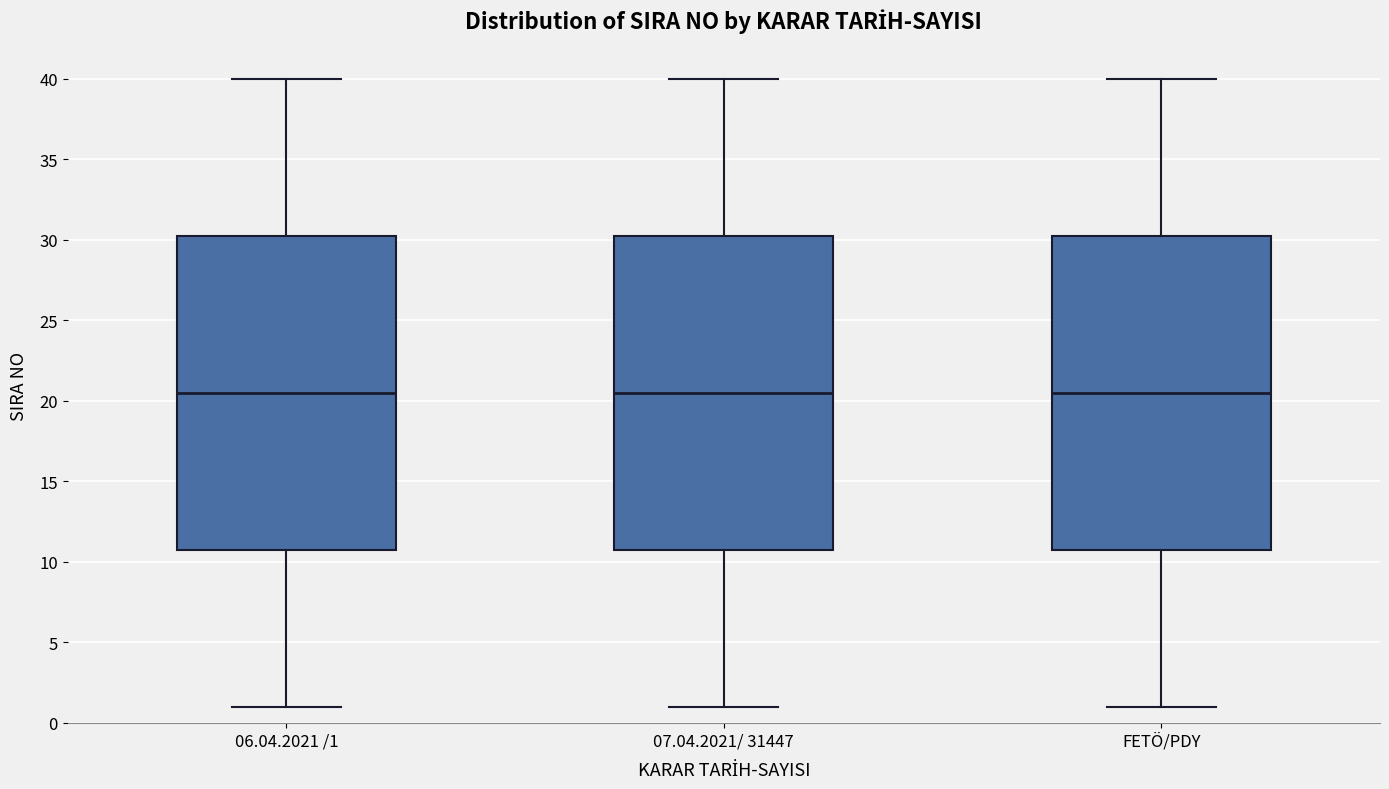

Where does the median line of the box for FETÖ/PDY sit on the y-axis? The values are not printed on the chart, so give them approximately, as read against the axis.

20.5